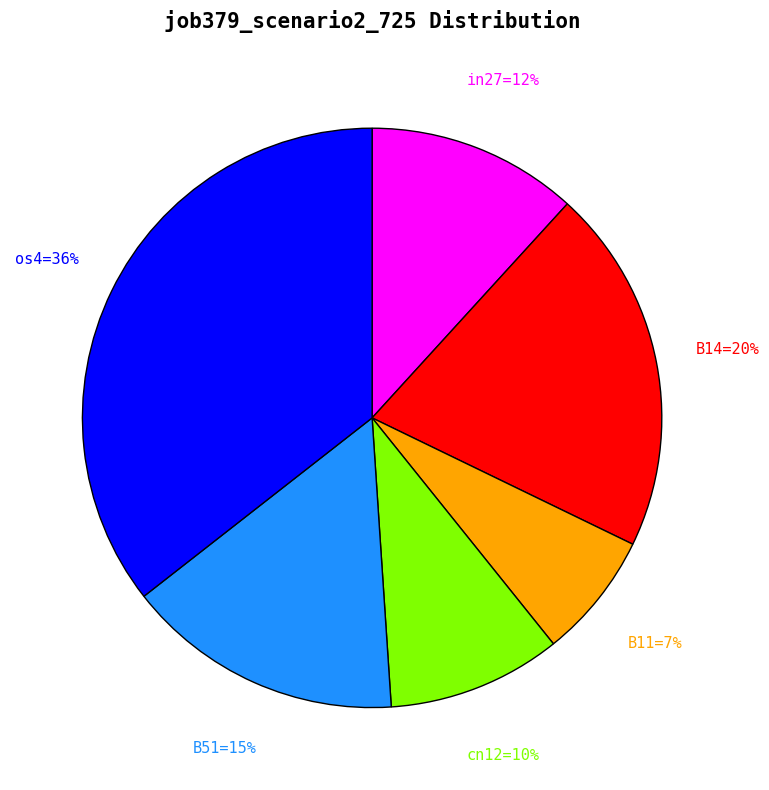

Is there a majority slice in this chart?

No